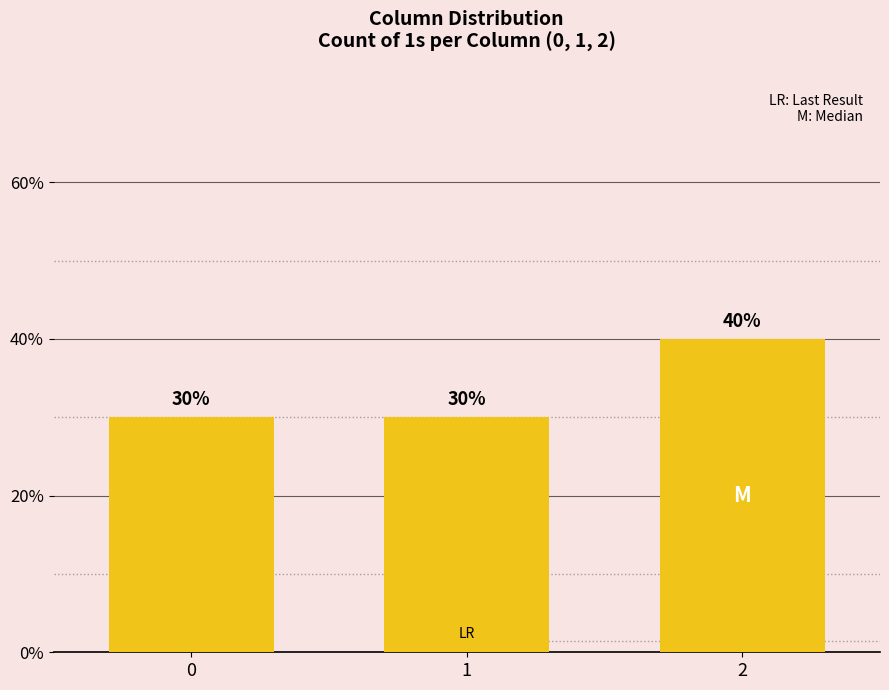

What is the change in value from 1 to 2?

+10